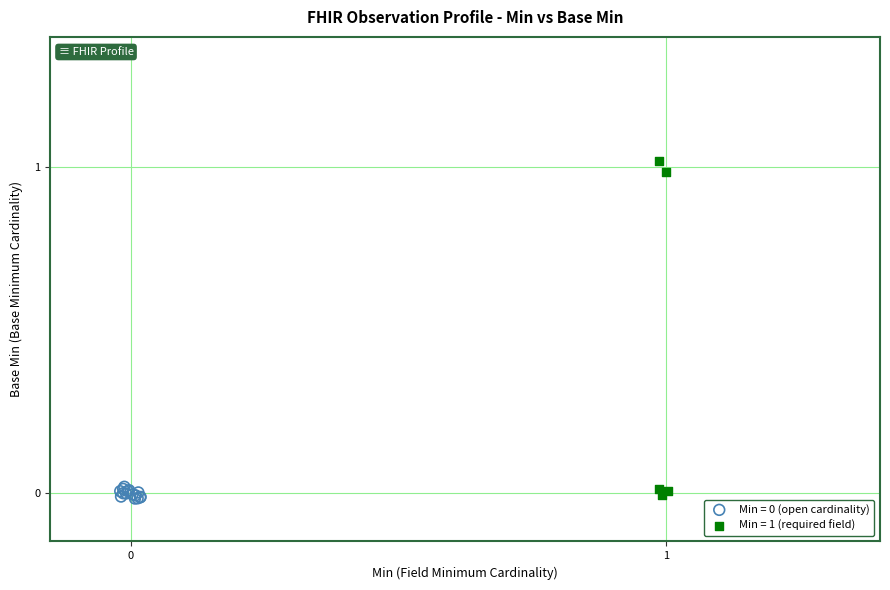

Which series reaches the maximum Y coordinate?

Min = 1 (required field)